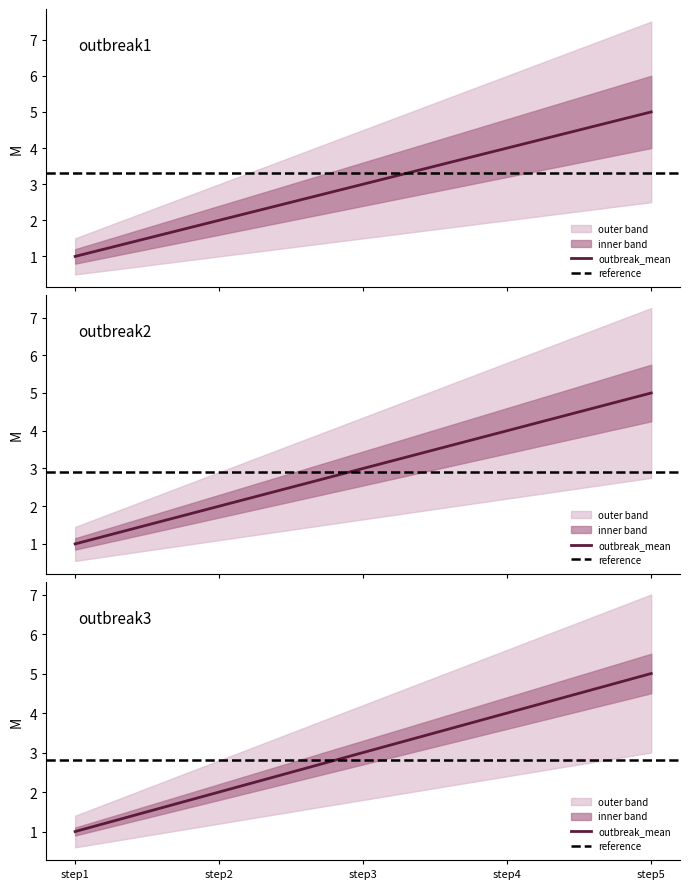

True or false: outbreak2 and outbreak3 cross at least once.

False